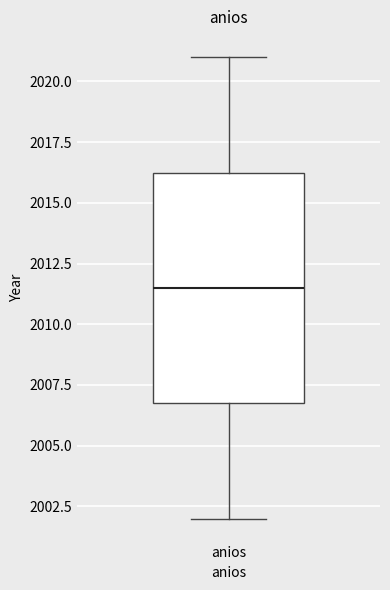

Transcribe this box plot: give where the median line is, the range the box spans, and where the two whiskers end, as read against the y-axis. The values are not printed on the chart, so give them approximately, as read against the axis.

median 2011.5, box 2007.0 to 2016.5, whiskers 2002.0 to 2021.0